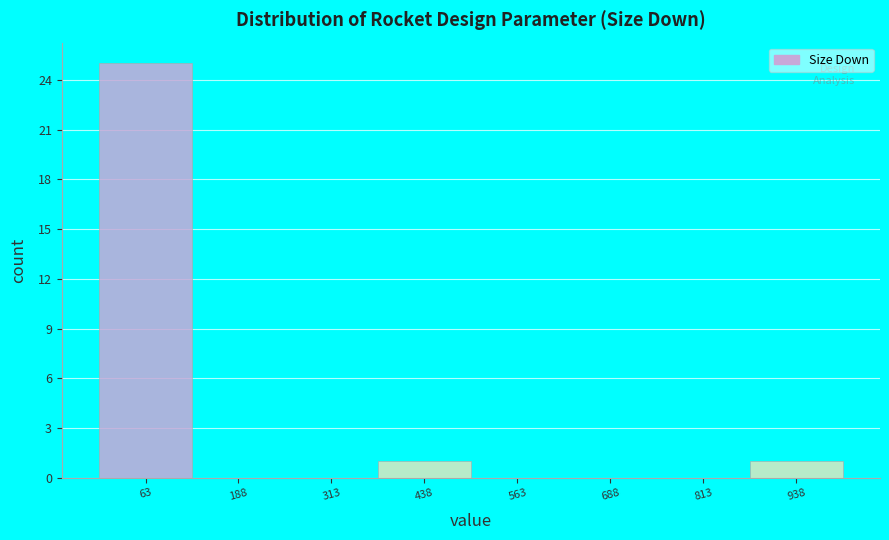

Over which range of the x-axis is the bar tallest?

0 to 120